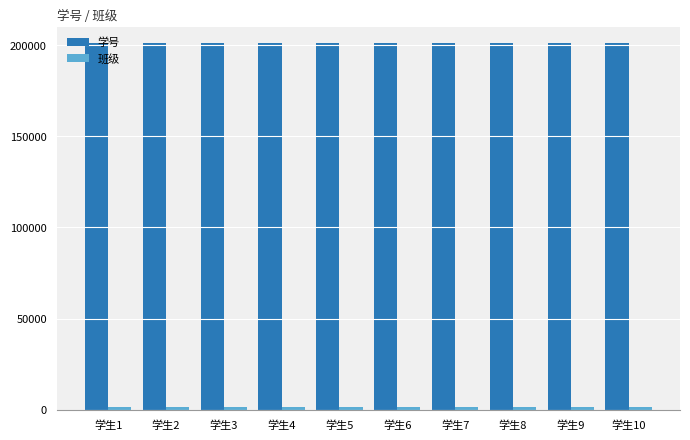

What is the maximum value shown in the chart?

201310